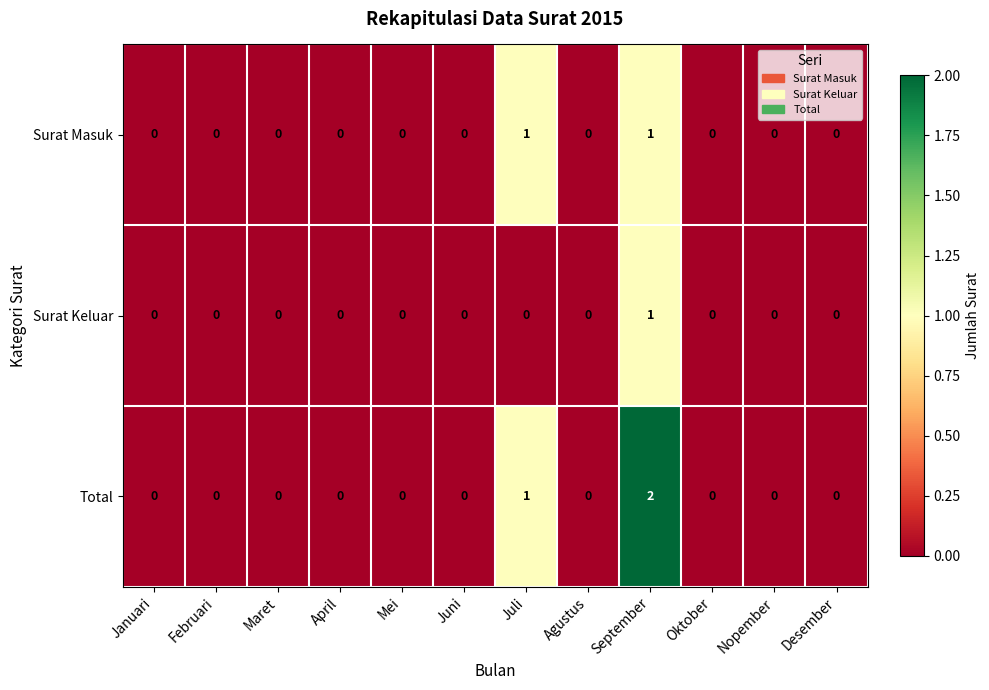

The value of Total at Nopember is 0. True or false?

True